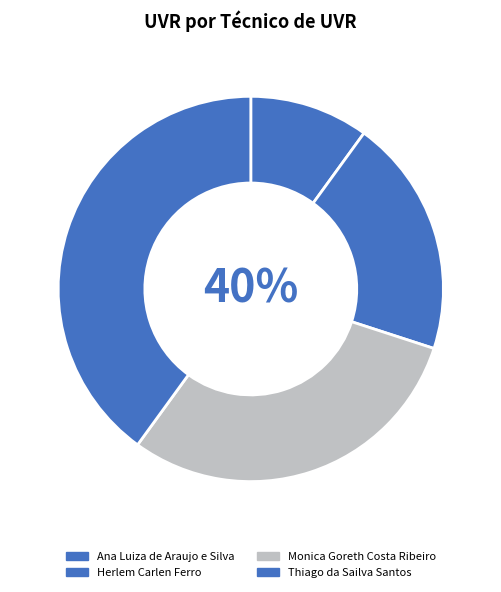

What percentage do Ana Luiza de Araujo e Silva and Herlem Carlen Ferro together represent?

30.0%